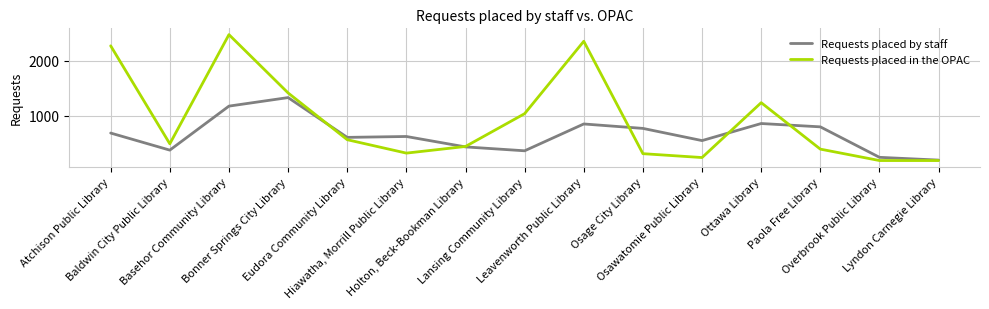

Rank the series by their maximum value, from highest to lowest.

Requests placed in the OPAC, Requests placed by staff